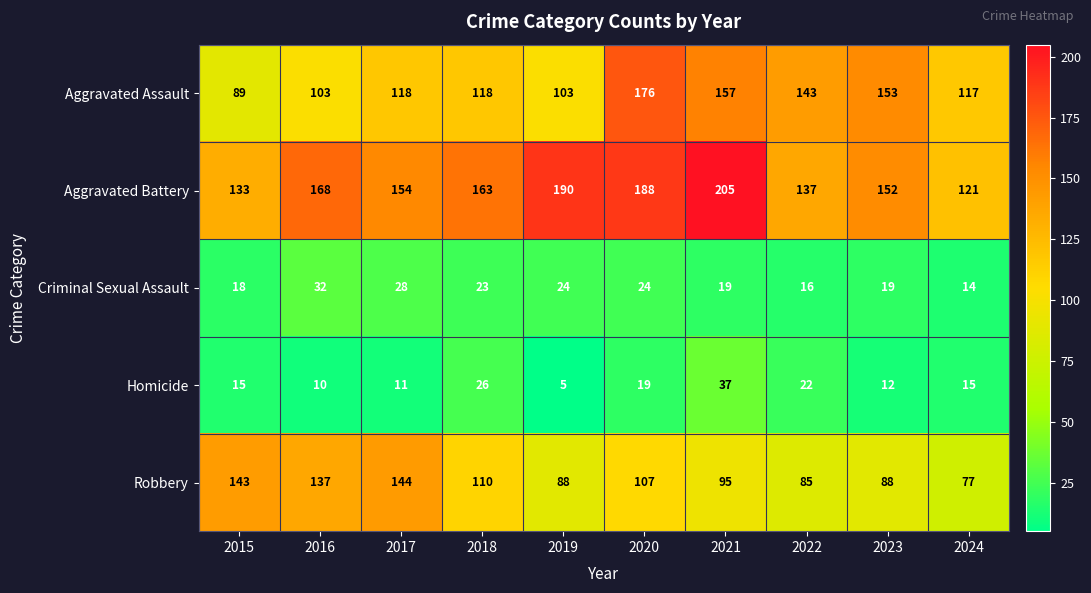

Which series changed the most between 2019 and 2021?

Aggravated Assault